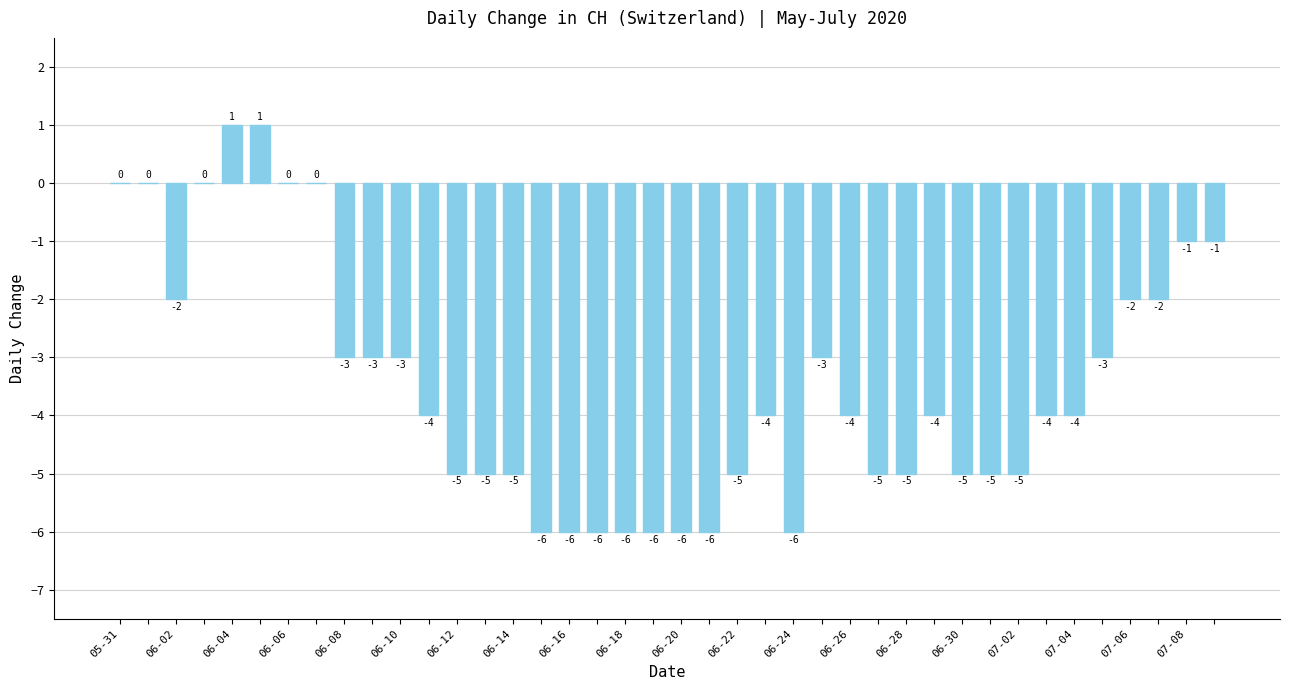

What is the sum of all values?

-138